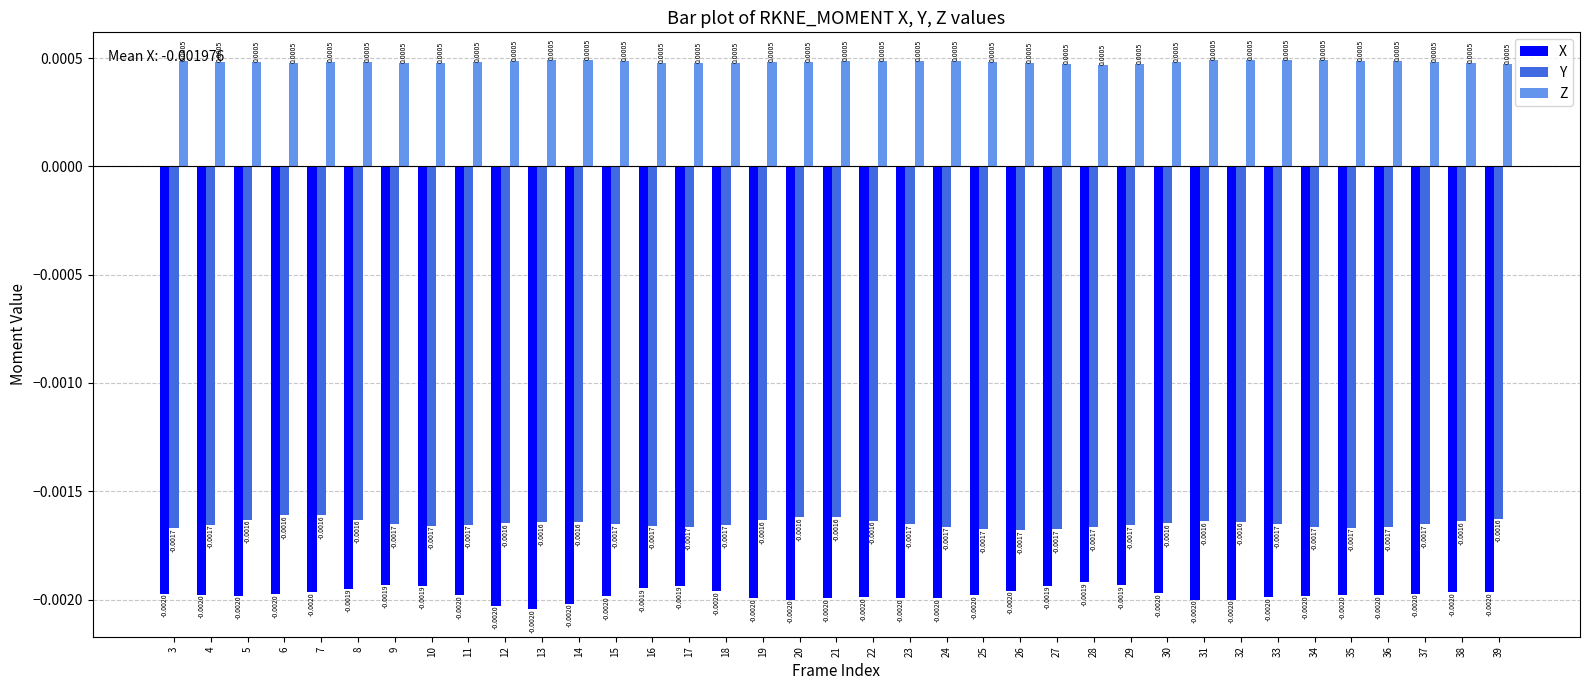

At which label is X closest to 0?

28